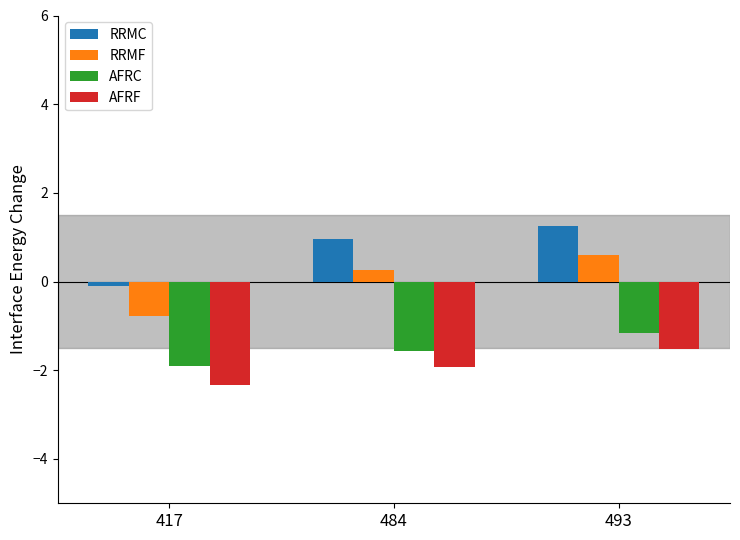

True or false: RRMC has a value of 1.3 at 493.

True